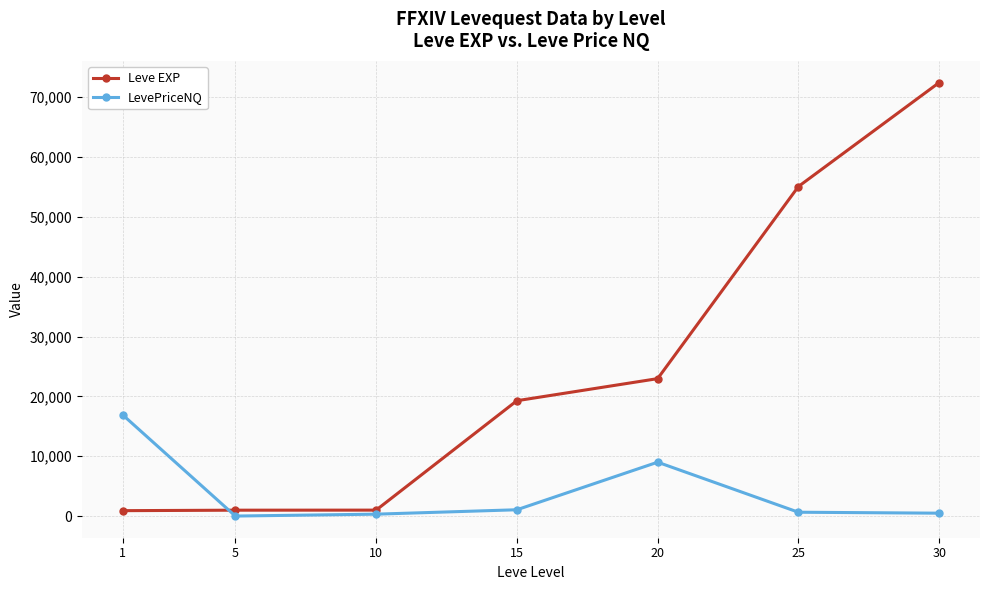

Which series has the largest total across all categories?

Leve EXP